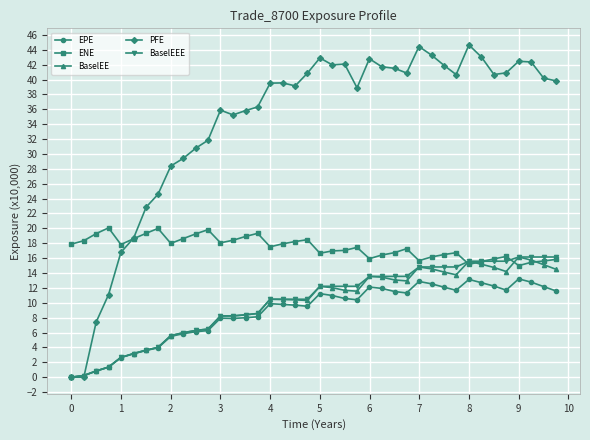

Which series has the largest total across all categories?

PFE